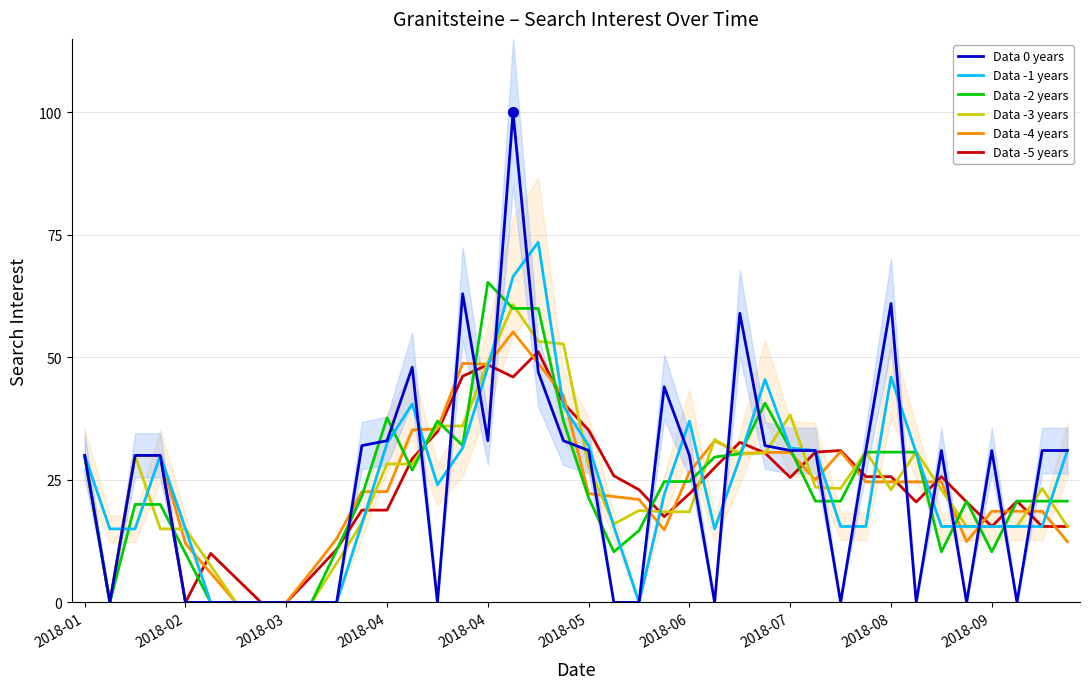

How many values in the Data 0 years series are below 31?

20